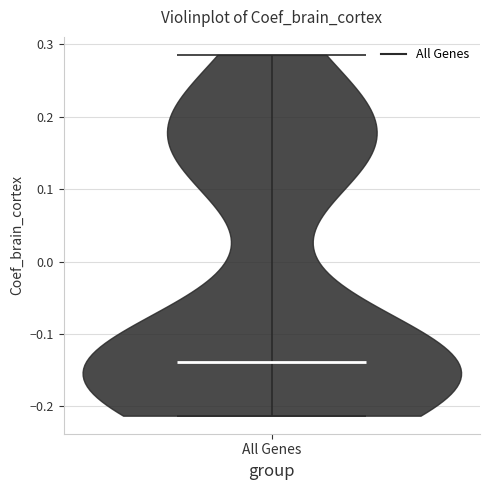

Read this violin plot against the y-axis: where its median line is, and the lowest and highest points the violin reaches. The values are not printed on the chart, so give them approximately, as read against the axis.

median line -0.14, lowest point -0.21, highest point 0.29